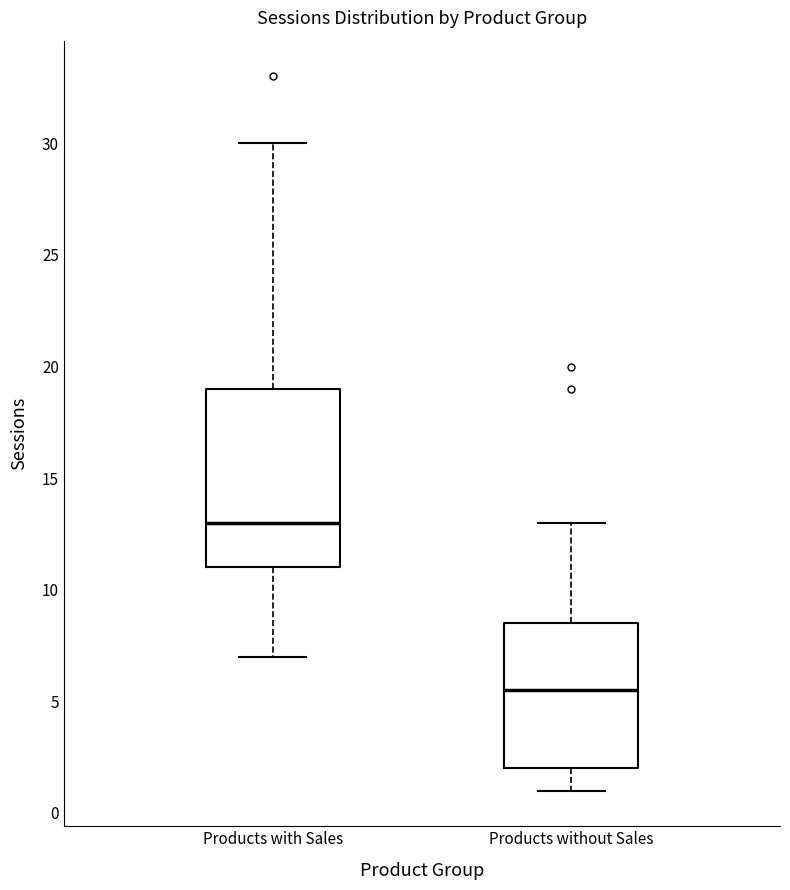

Comparing the boxes themselves (not the whiskers), which one is the tallest?

Products with Sales